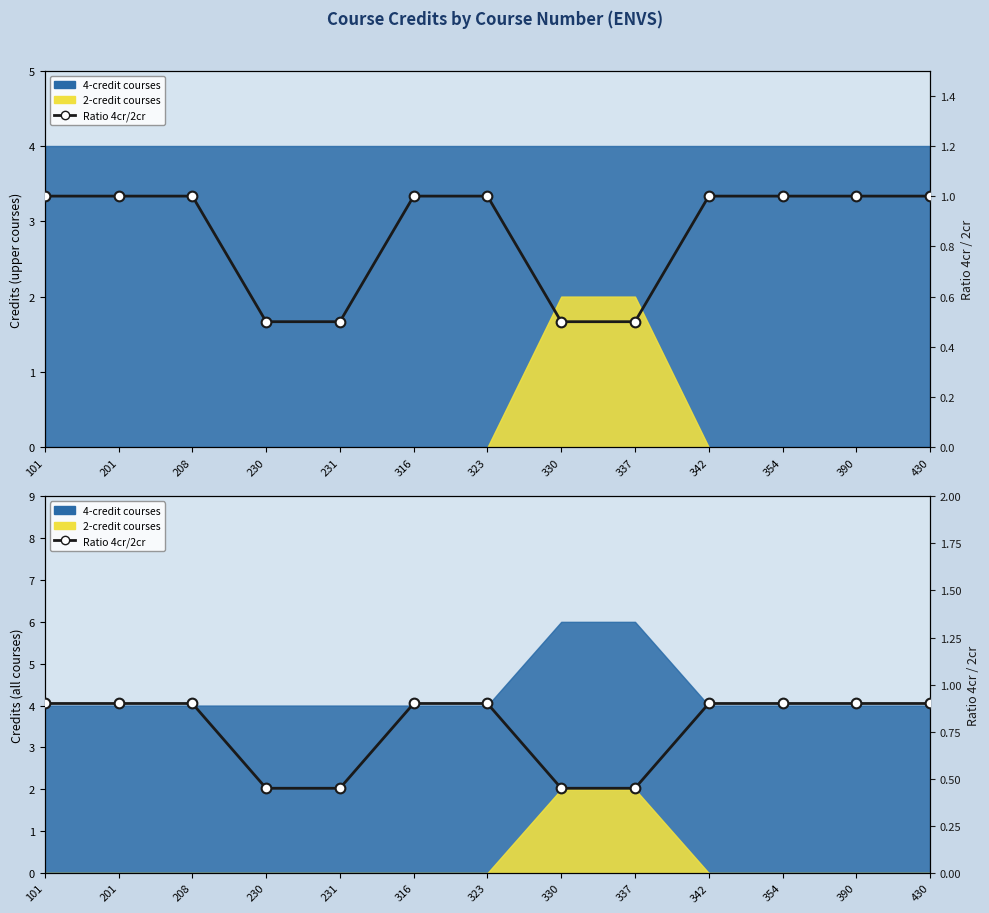

True or false: the data shows 0.9 at 208.

True